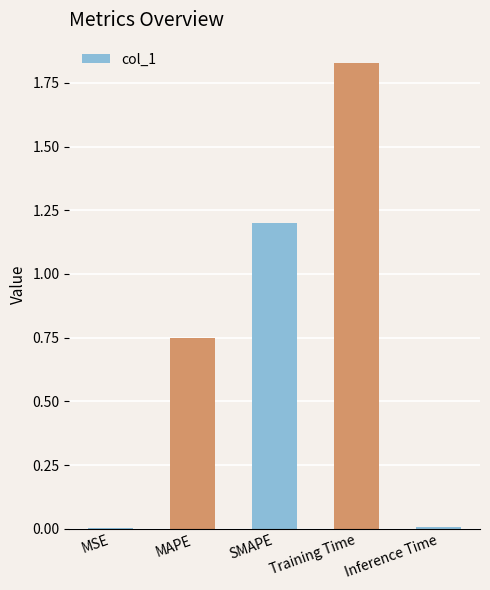

Approximately how many times larger is the value at MAPE compared to Training Time?

0.4